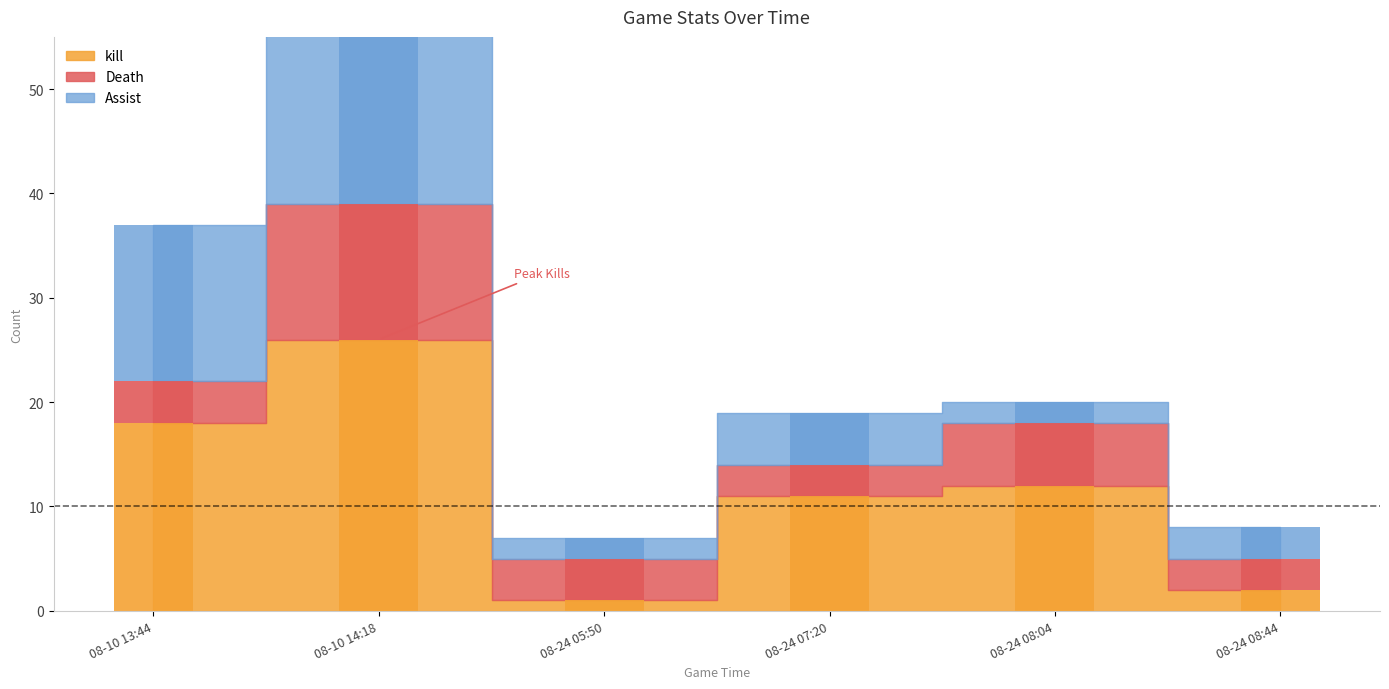

Reading left to right, what are all the values shown in this chart?

kill: 18	26	1	11	12	2
Death: 4	13	4	3	6	3
Assist: 15	25	2	5	2	3